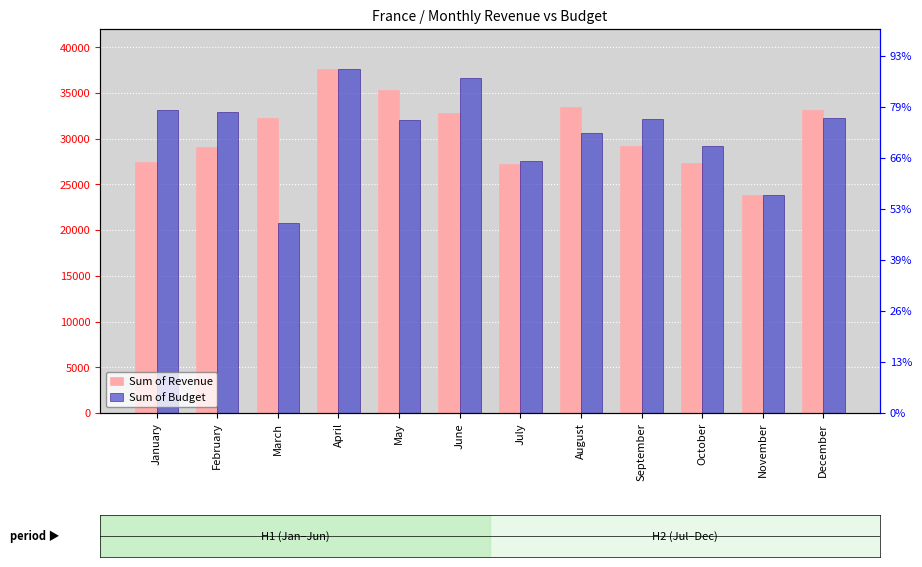

How many bars are there in each group?

2